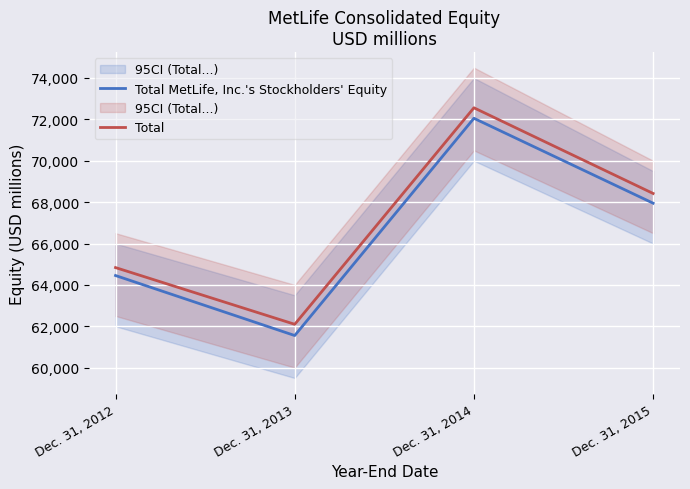

In Total, how many points are higher than both neighbors (excluding endpoints)?

1